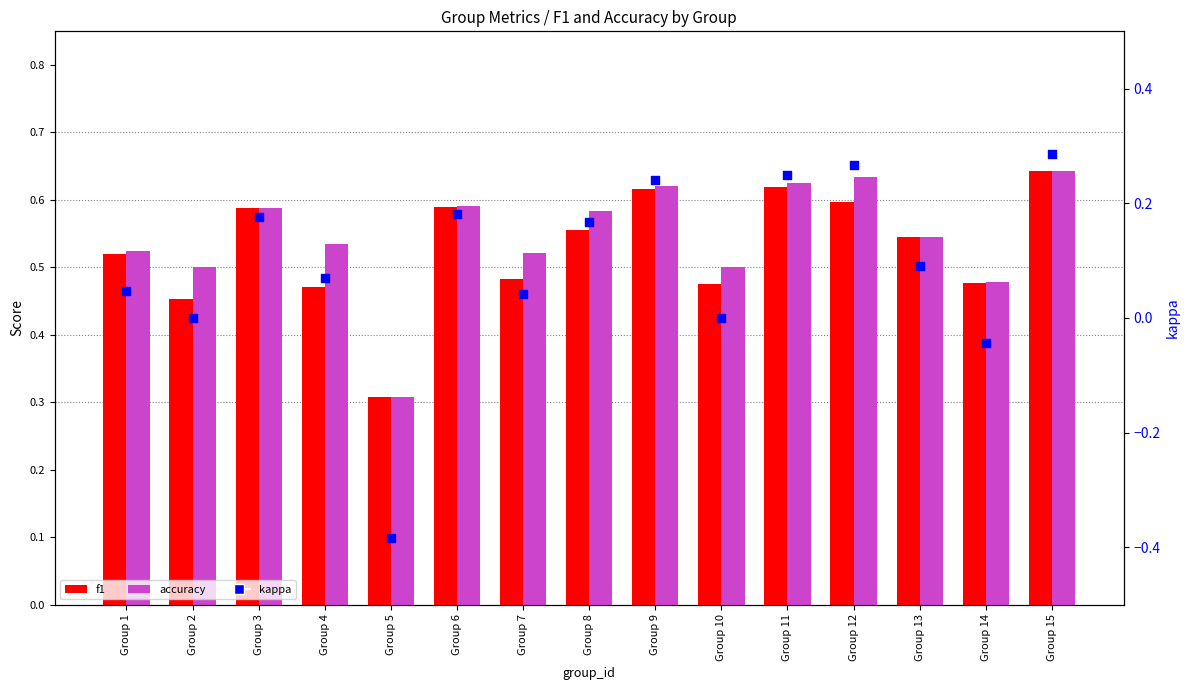

Which series has the largest total across all categories?

accuracy